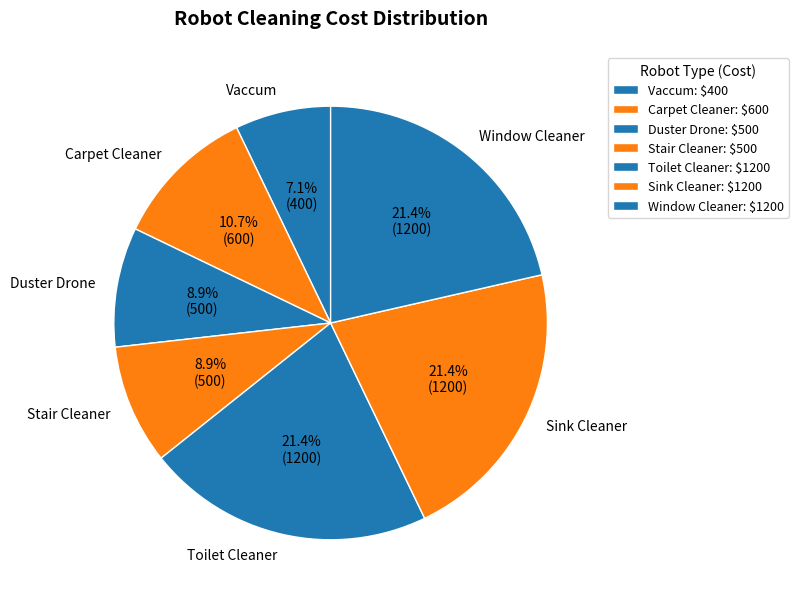

To the nearest percent, what is the average slice percentage?

14%